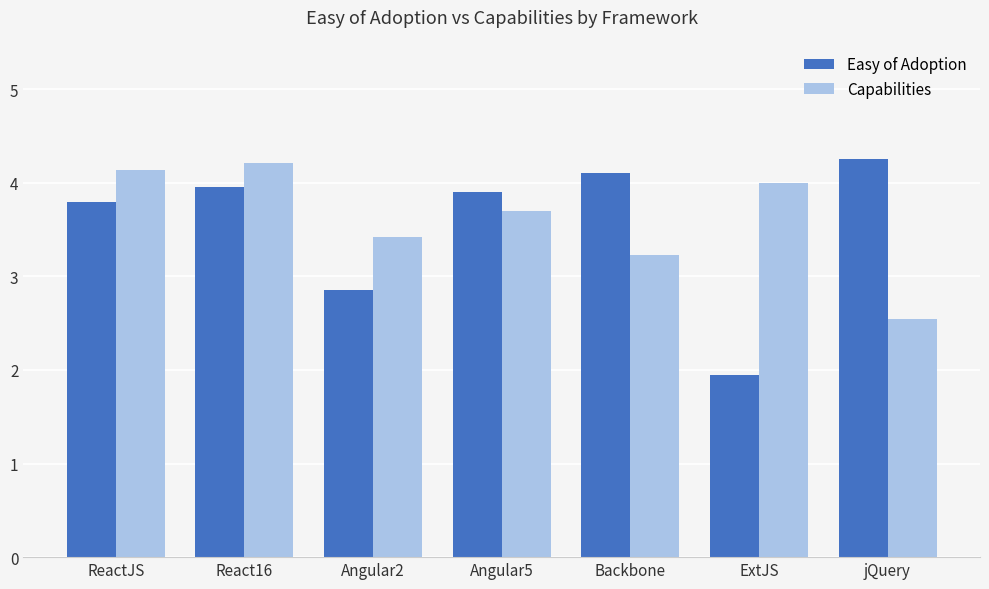

Rank the series by their average value, from highest to lowest.

Capabilities, Easy of Adoption